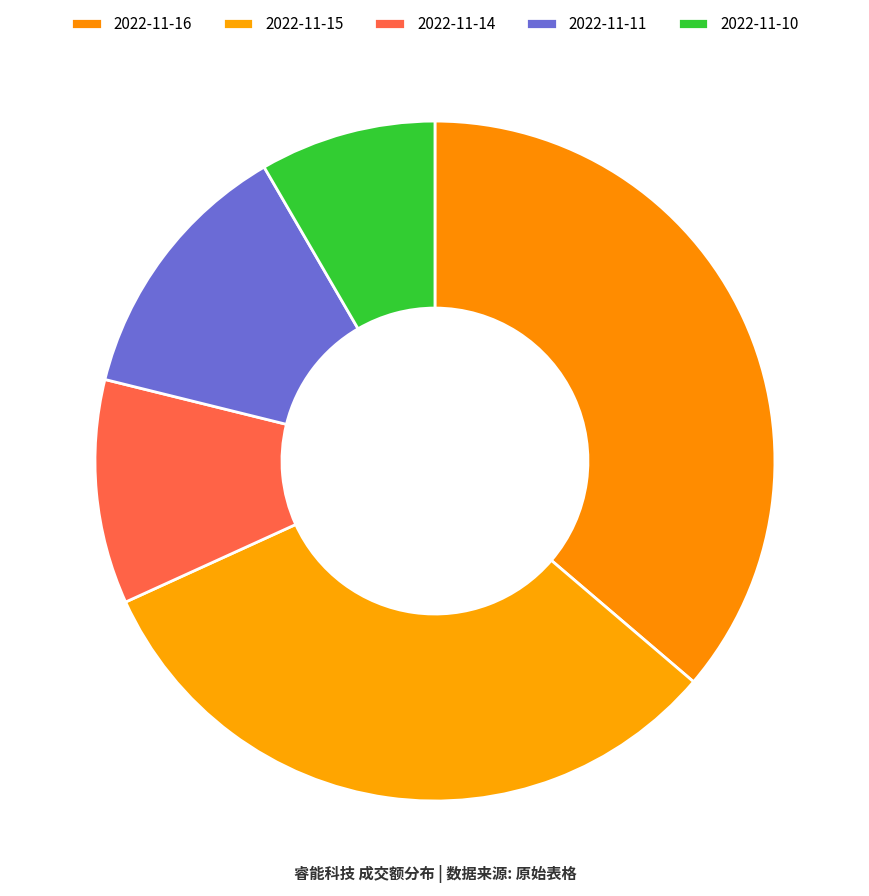

How many segments does this pie chart have?

5